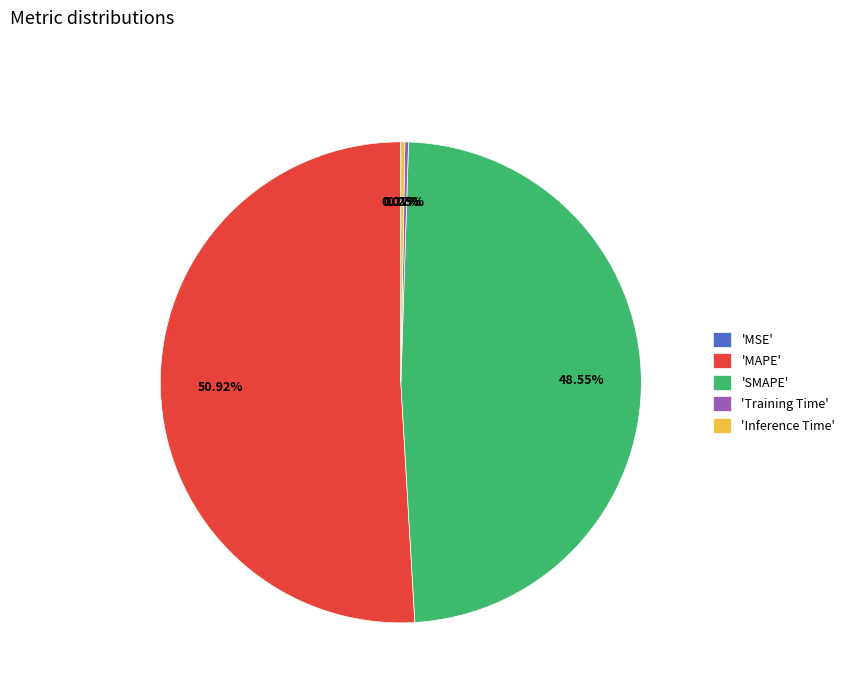

Which category has the biggest portion of the pie?

'MAPE'